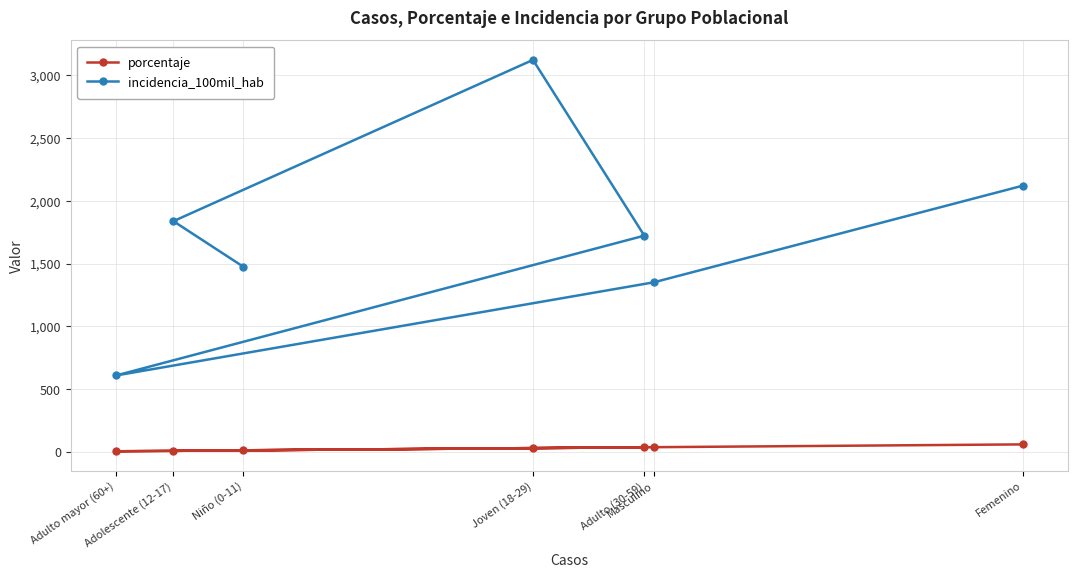

What is the difference between the incidencia_100mil_hab values at Femenino and Adolescente (12-17)?

283.1